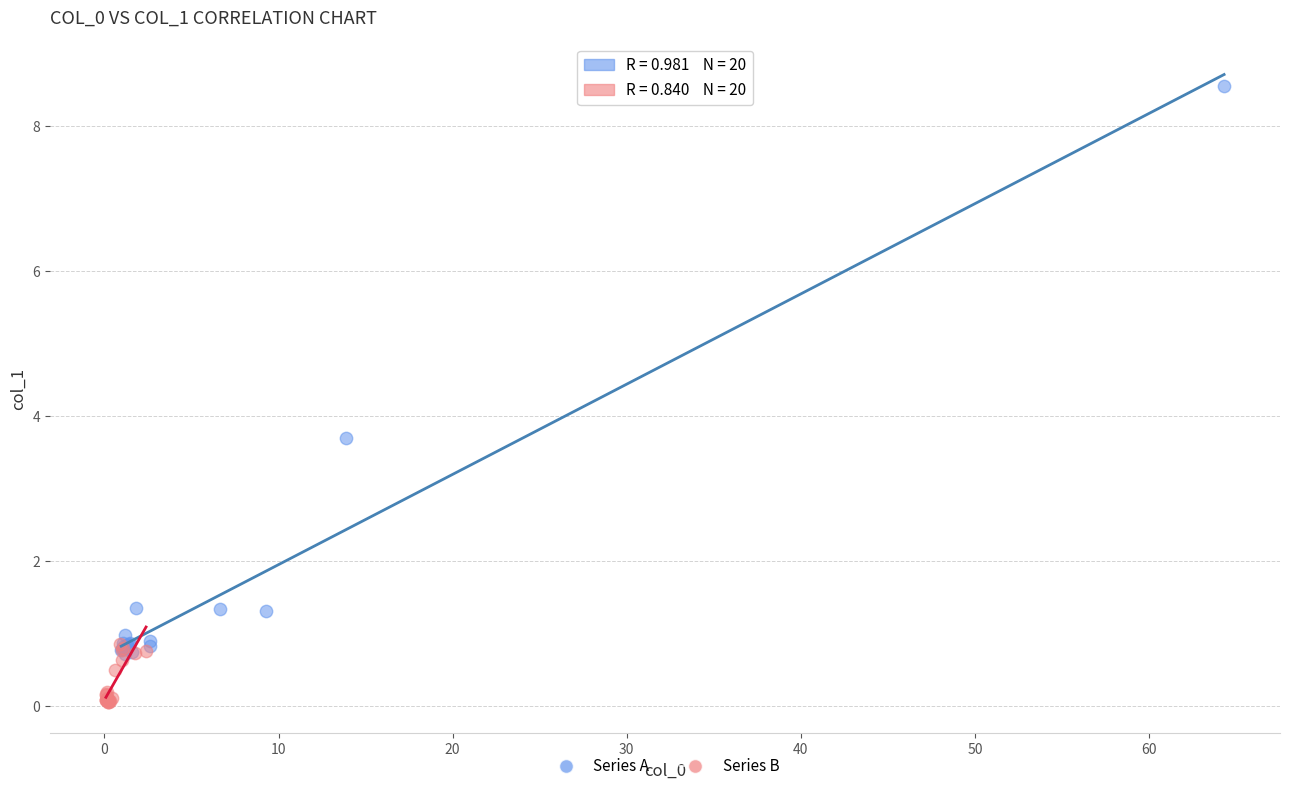

Which series contains the lowest Y value?

Series B